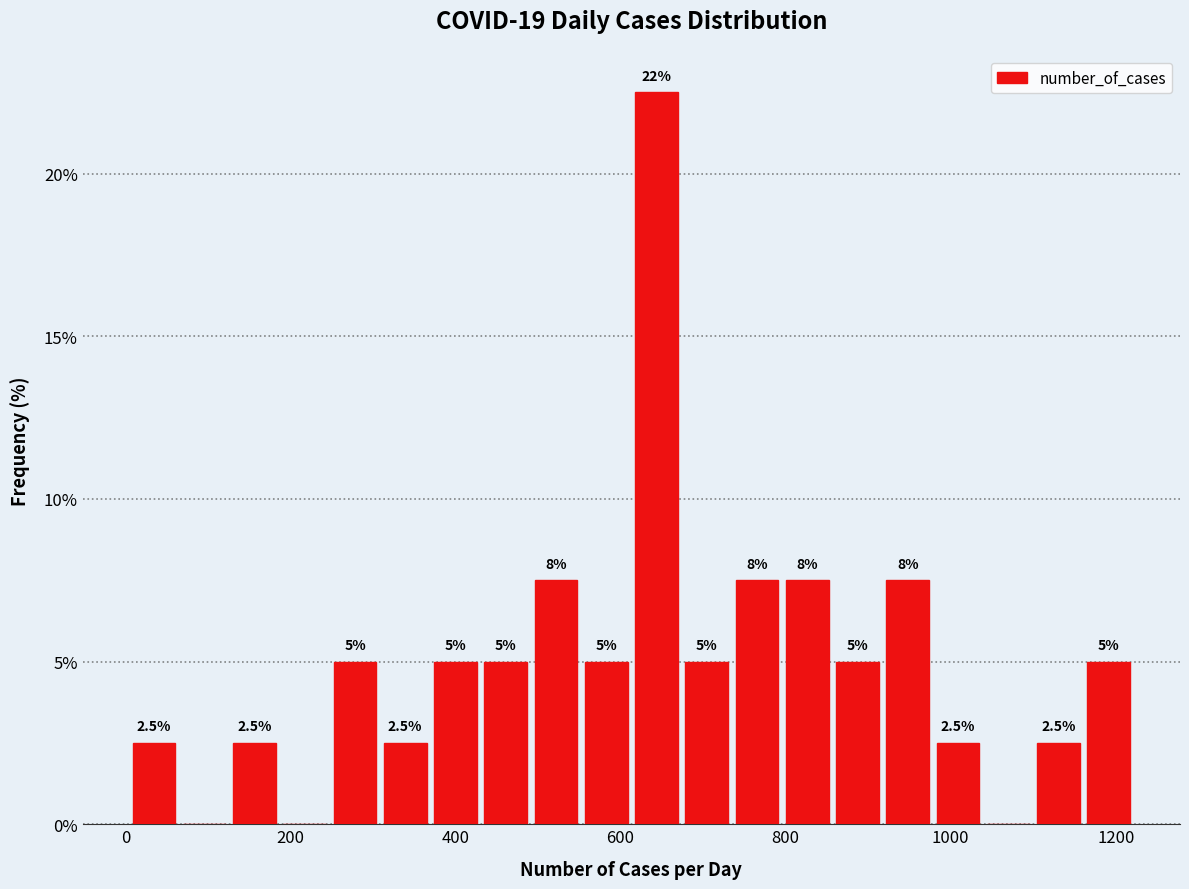

Around what value on the x-axis is the tallest bar? Give the approximate position of its centre, as read against the axis.

640